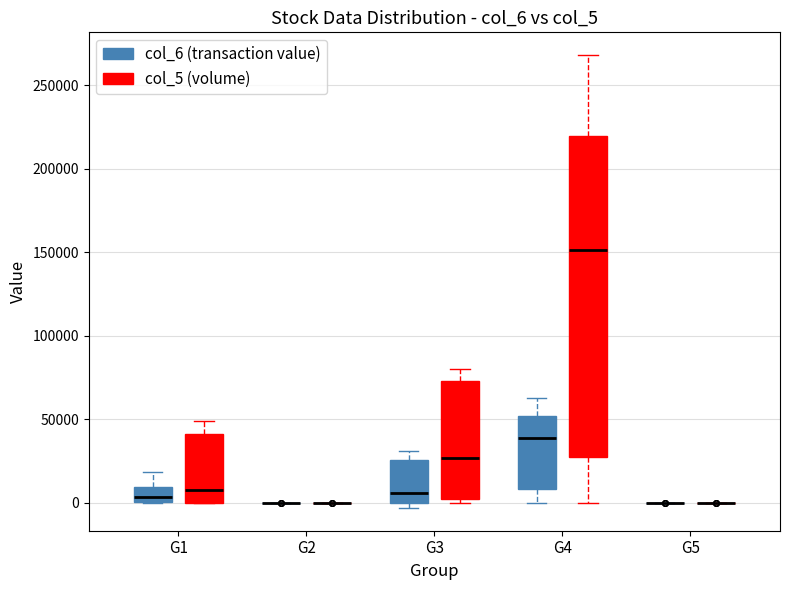

Reading left to right, transcribe this box plot: for each box, give where its median line is, the range the box spans, and where its two whiskers end, as read against the y-axis. The values are not printed on the chart, so give them approximately, as read against the axis.

G1 (col_6 (transaction value)): median 5000, box 0 to 10000, whiskers 0 to 20000
G1 (col_5 (volume)): median 10000, box 0 to 40000, whiskers 0 to 50000
G2 (col_6 (transaction value)): box collapsed to a line at 0, whiskers 0 to 0
G2 (col_5 (volume)): box collapsed to a line at 0, whiskers 0 to 0
G3 (col_6 (transaction value)): median 5000, box 0 to 25000, whiskers -5000 to 30000
G3 (col_5 (volume)): median 25000, box 5000 to 75000, whiskers 0 to 80000
G4 (col_6 (transaction value)): median 40000, box 10000 to 50000, whiskers 0 to 65000
G4 (col_5 (volume)): median 150000, box 25000 to 220000, whiskers 0 to 270000
G5 (col_6 (transaction value)): box collapsed to a line at 0, whiskers 0 to 0
G5 (col_5 (volume)): box collapsed to a line at 0, whiskers 0 to 0